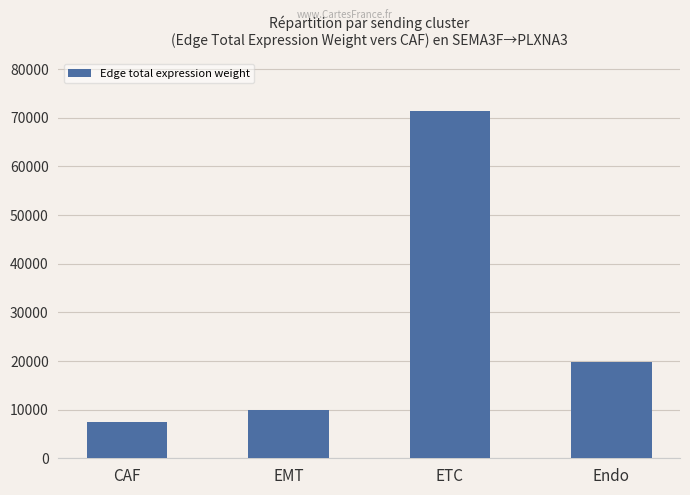

What is the sum of the values at Endo and CAF?

27207.3